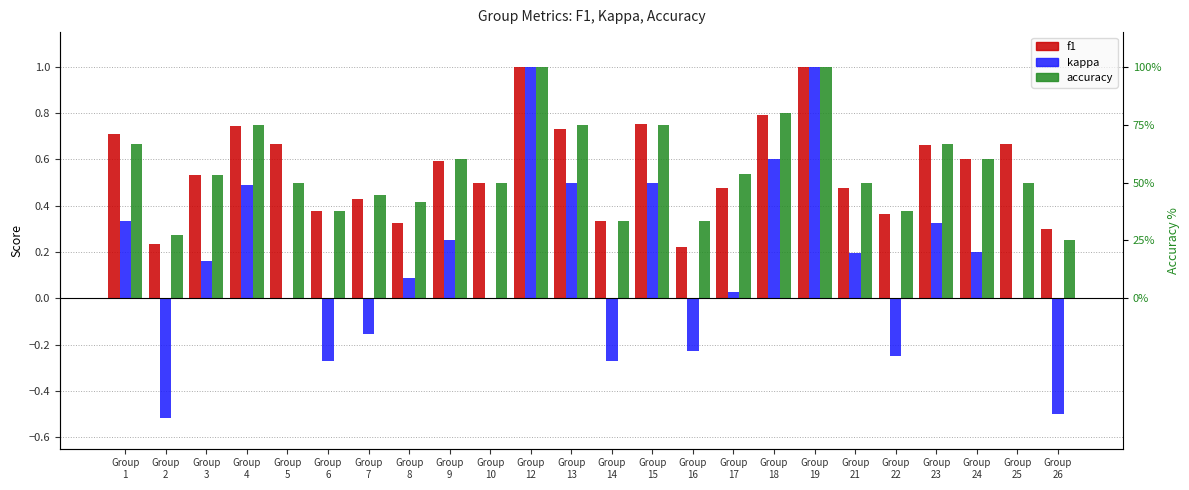

Which label corresponds to the largest value in the chart?

Group
12